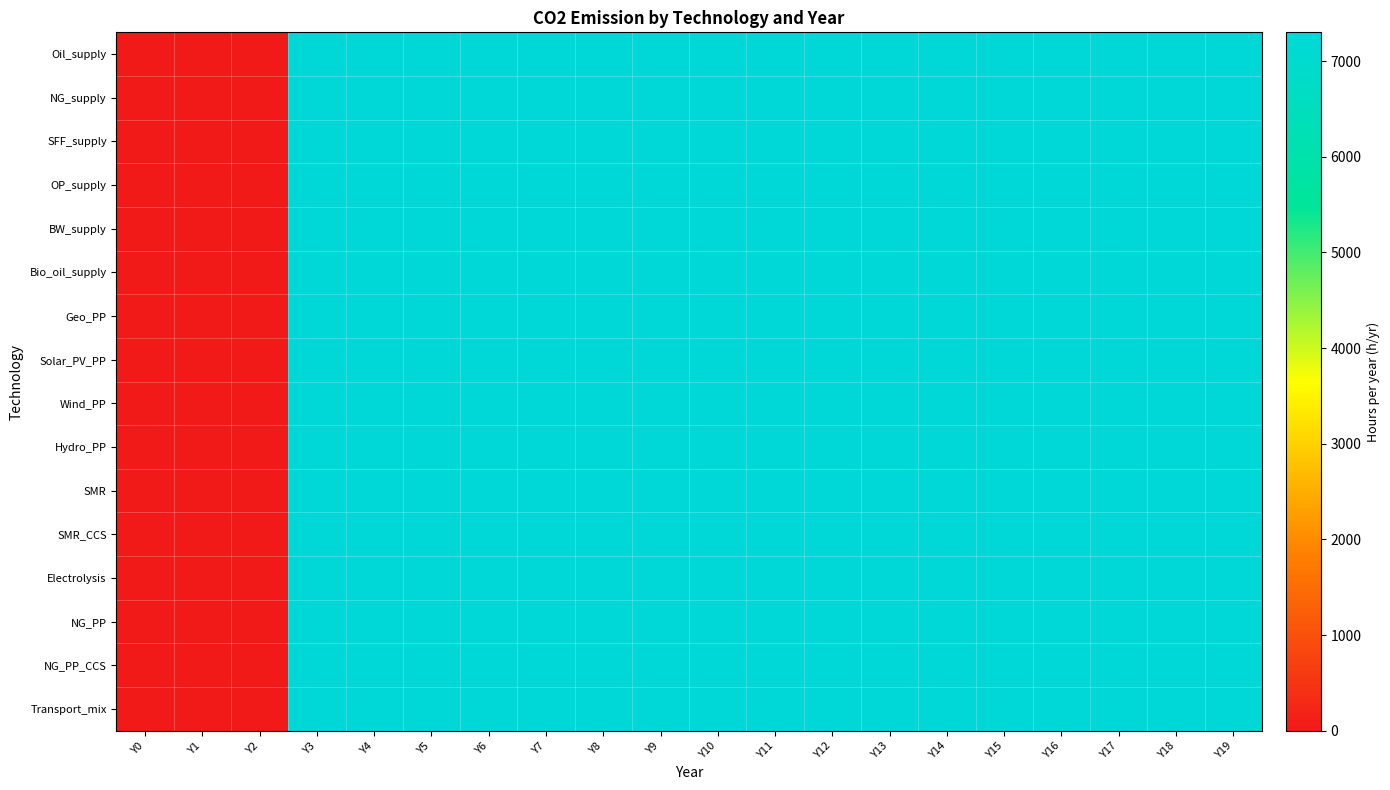

Rank the series by their maximum value, from highest to lowest.

Oil_supply, NG_supply, SFF_supply, OP_supply, BW_supply, Bio_oil_supply, Geo_PP, Solar_PV_PP, Wind_PP, Hydro_PP, SMR, SMR_CCS, Electrolysis, NG_PP, NG_PP_CCS, Transport_mix